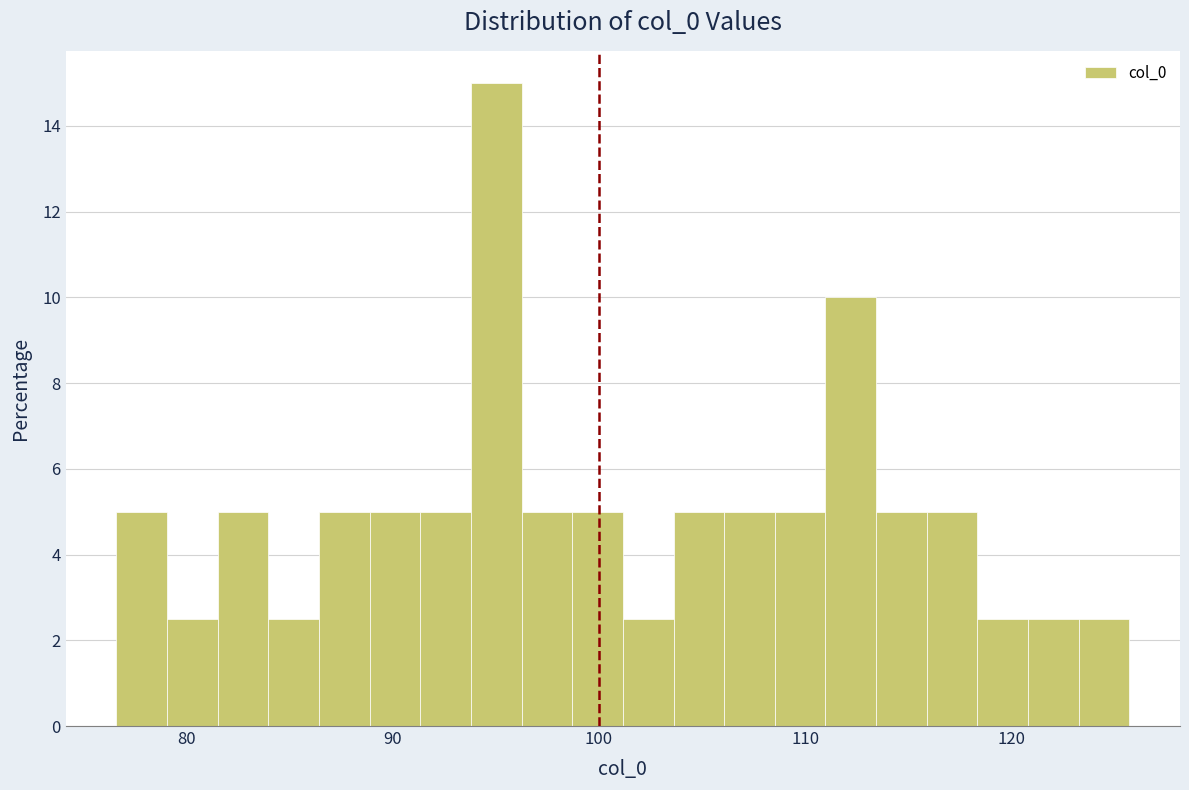

Around what value on the x-axis is the tallest bar? Give the approximate position of its centre, as read against the axis.

95